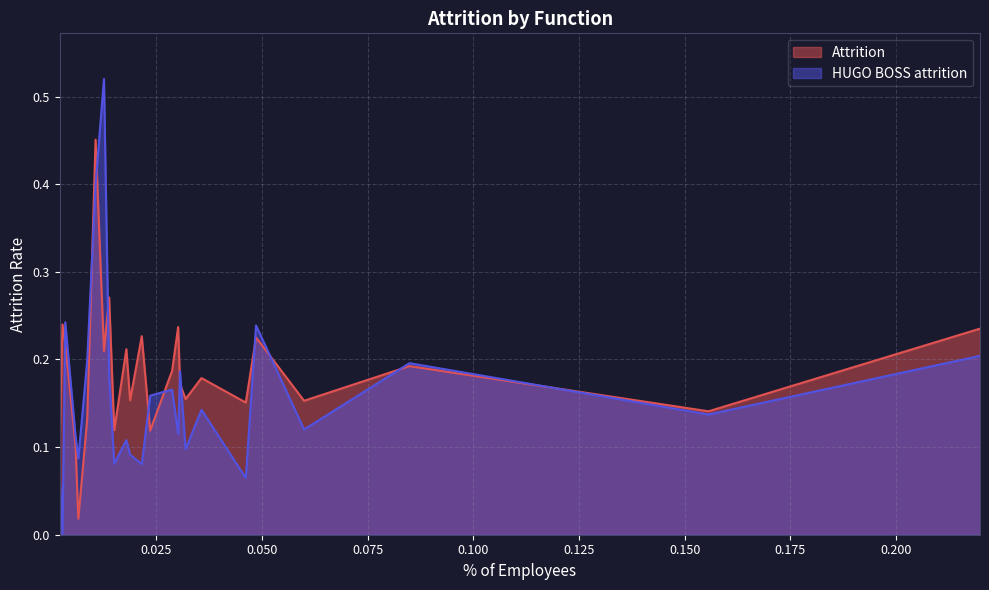

List the series in order of their peak value, highest first.

HUGO BOSS attrition, Attrition